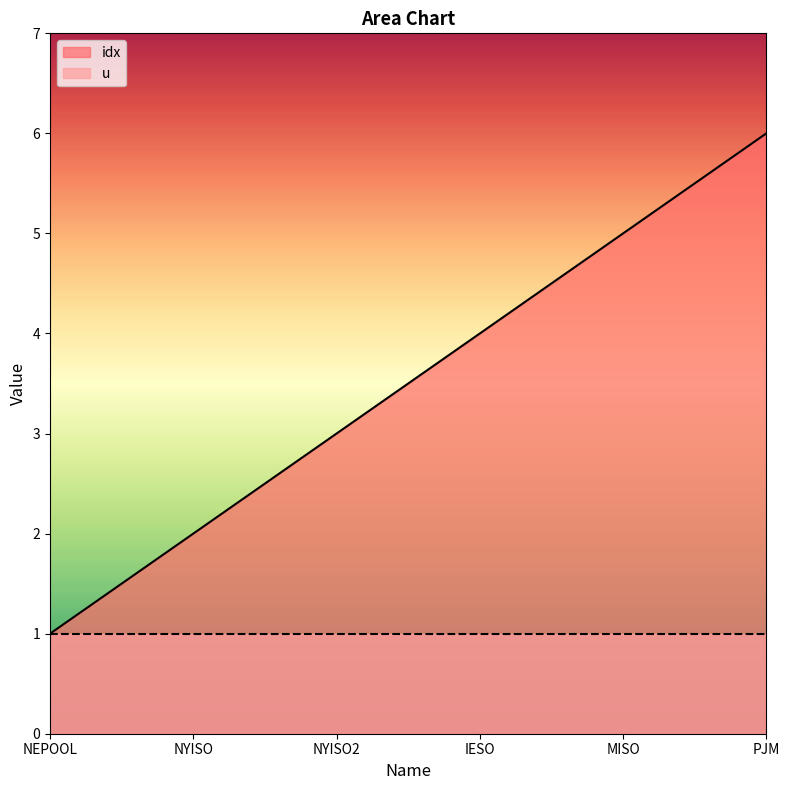

Between NYISO and MISO, which is larger?

MISO